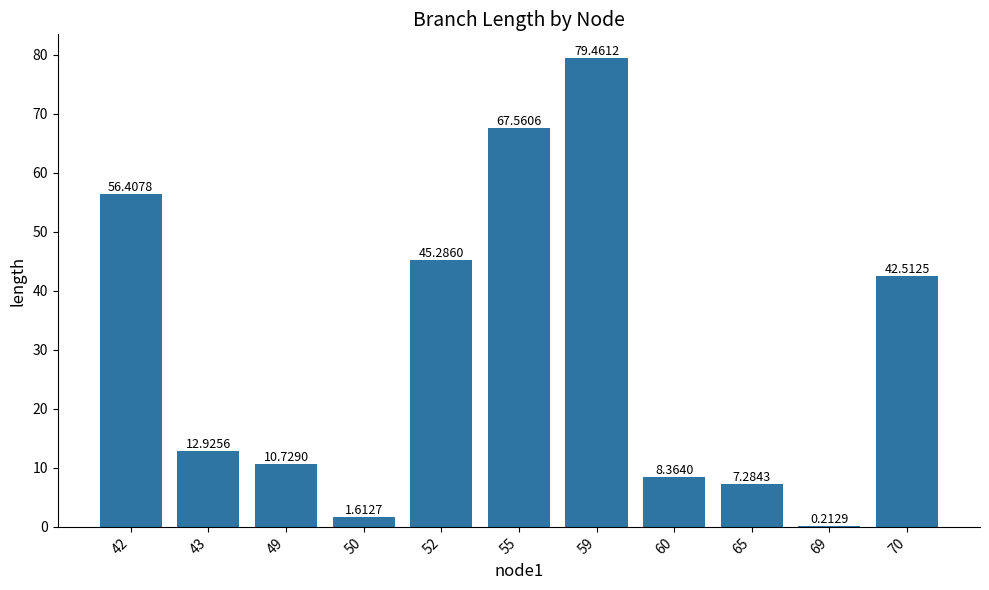

What is the sum of all values?

332.4